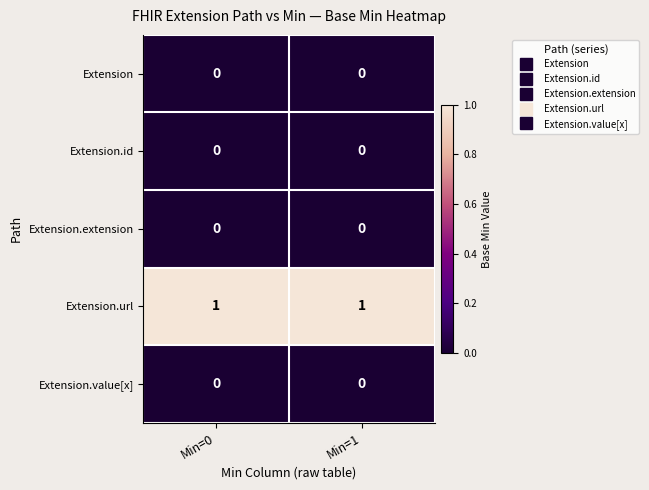

Which series has the largest total across all categories?

Extension.url